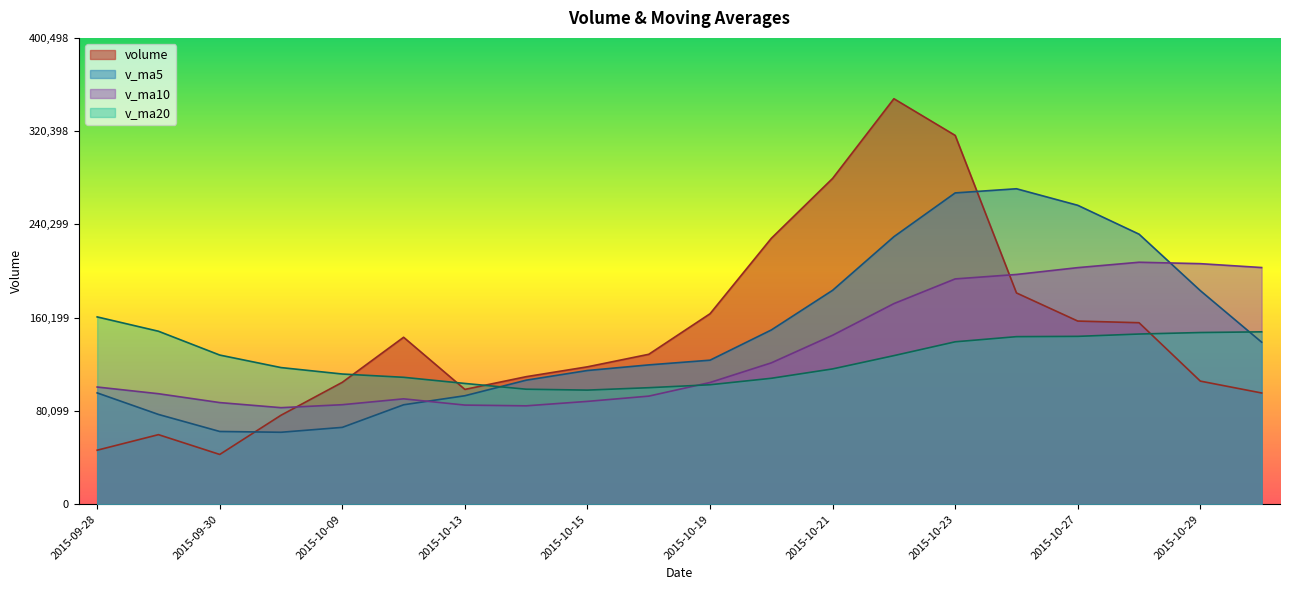

Which category has the lowest value across all series?

2015-09-30